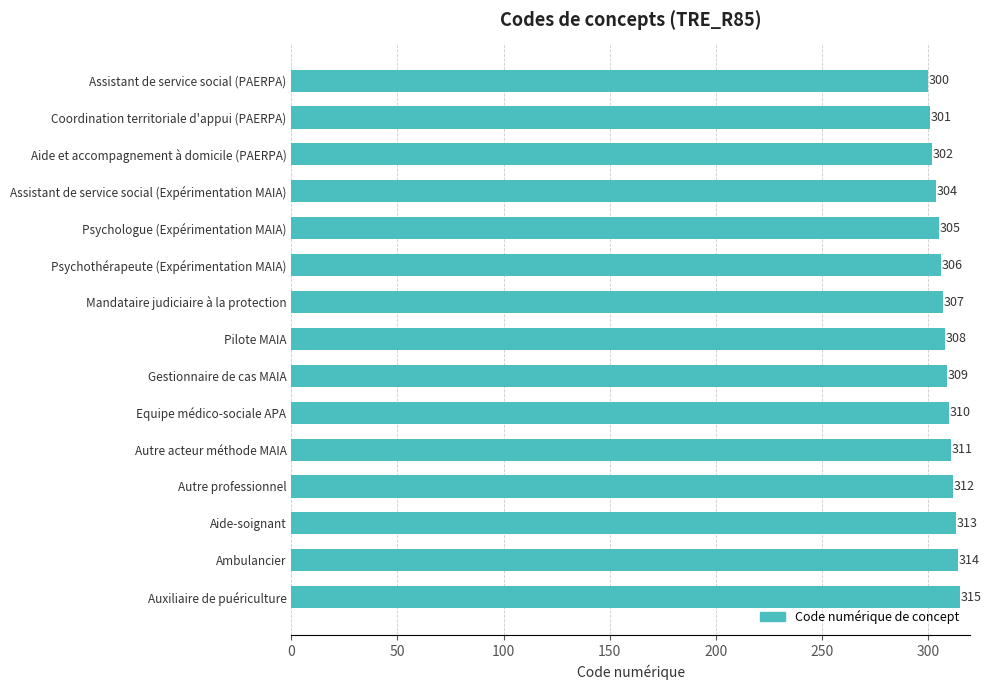

What is the label of the 3rd bar from the top?

Aide et accompagnement à domicile (PAERPA)